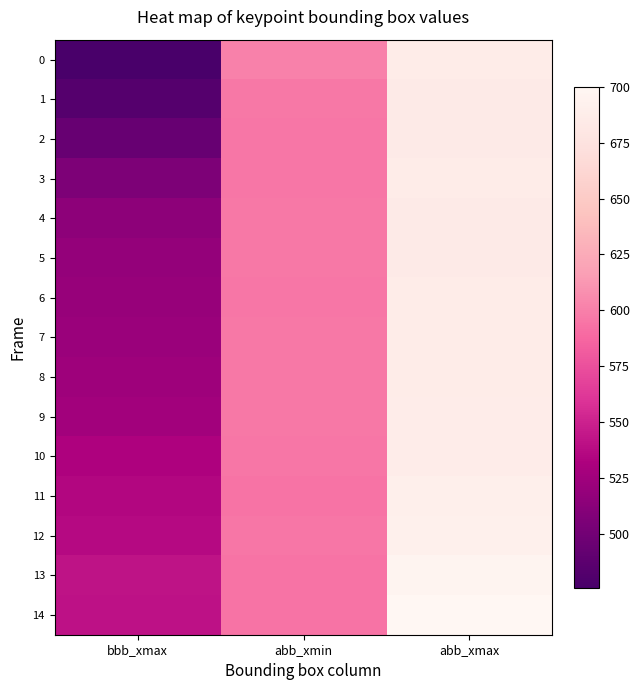

What is the difference between the highest and lowest values at bbb_xmax?

66